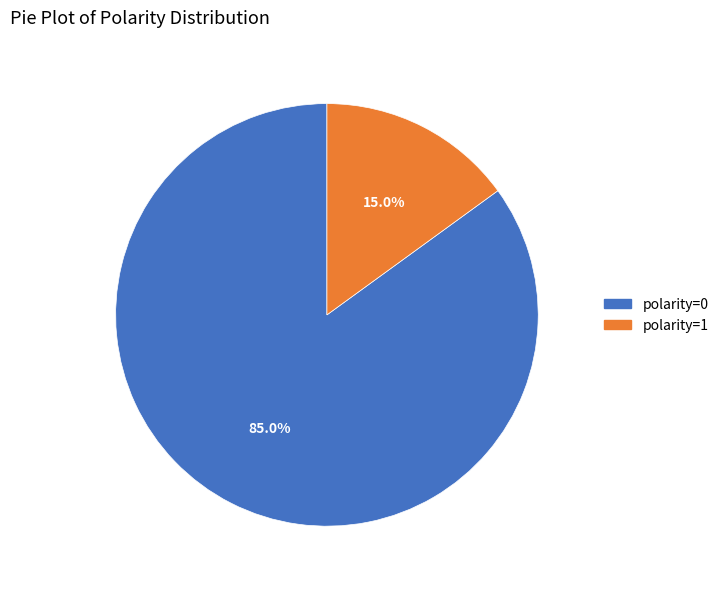

Which category has the smallest portion of the pie?

polarity=1